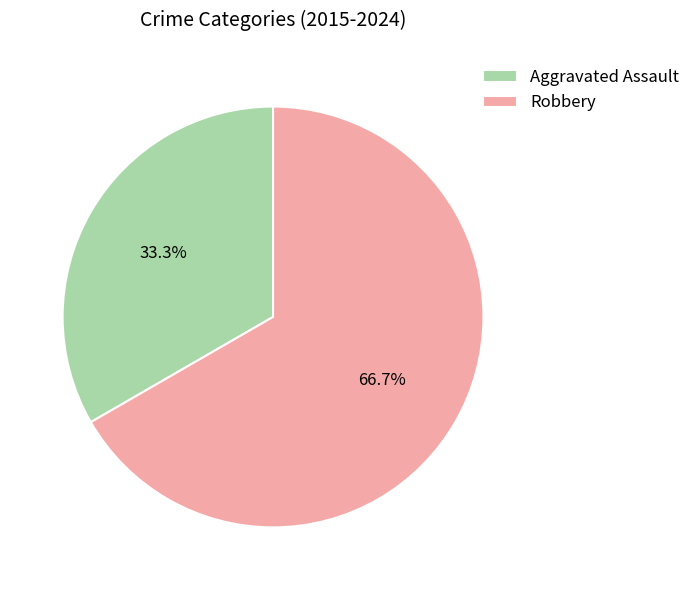

True or false: Robbery accounts for 67% of the total.

True